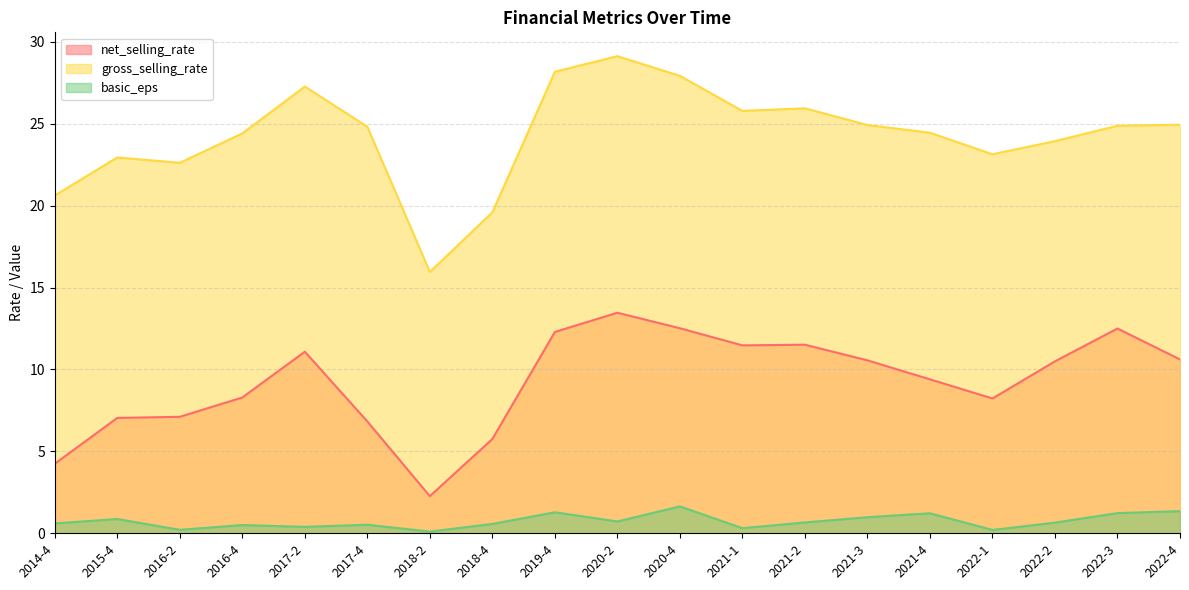

True or false: basic_eps and net_selling_rate cross at least once.

False